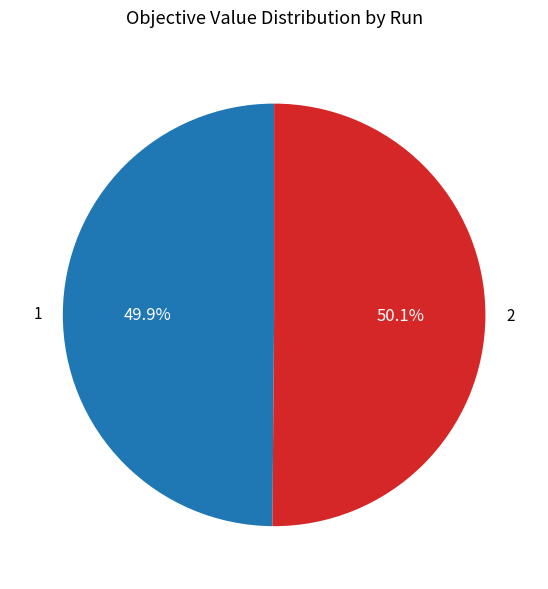

True or false: 2 accounts for 50% of the total.

True